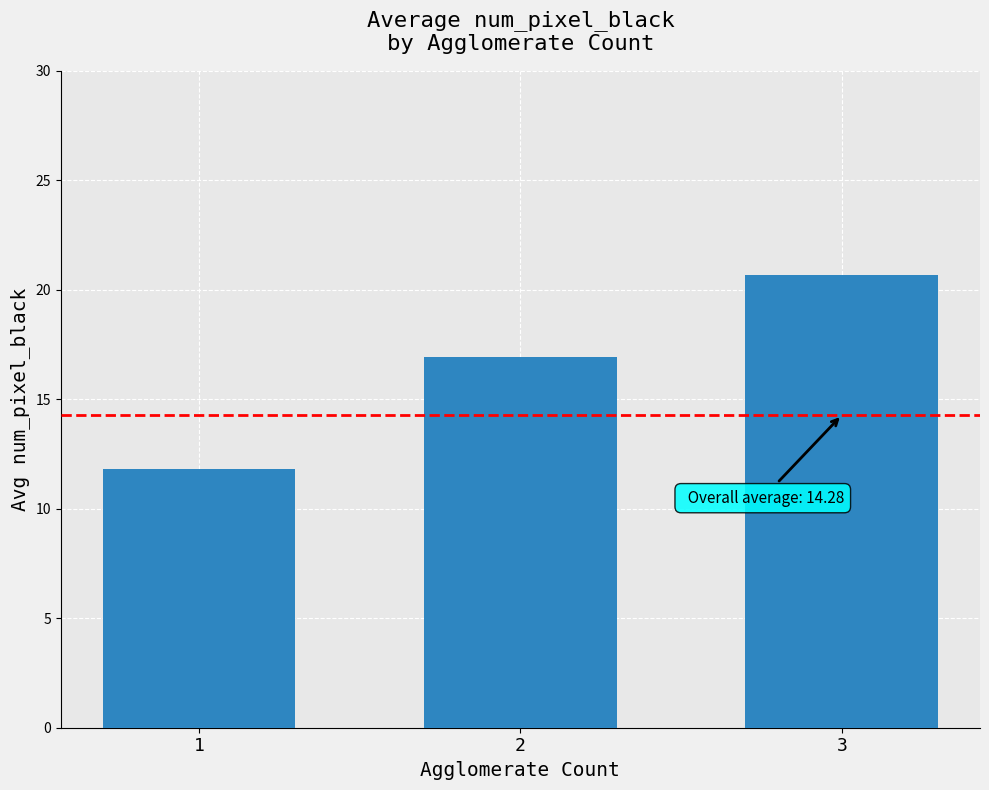

Where does the data first go above 16?

2